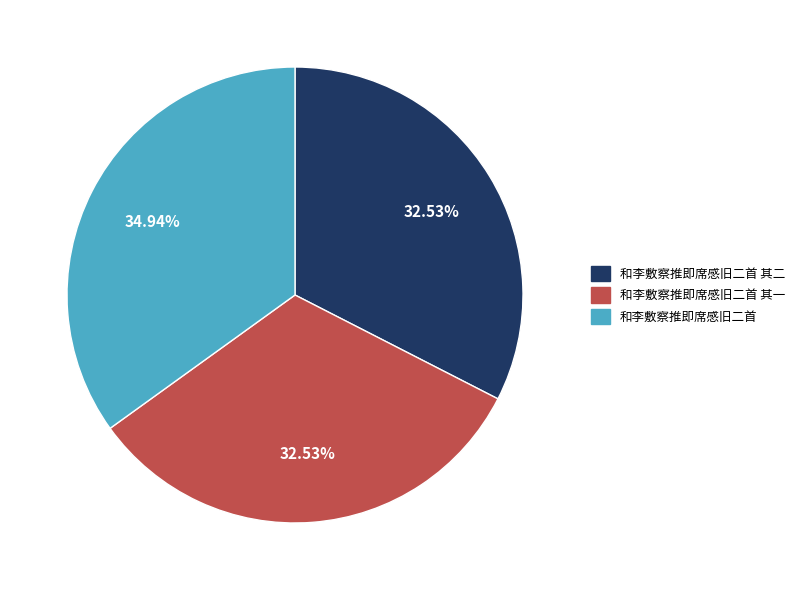

Count the number of slices in the pie.

3